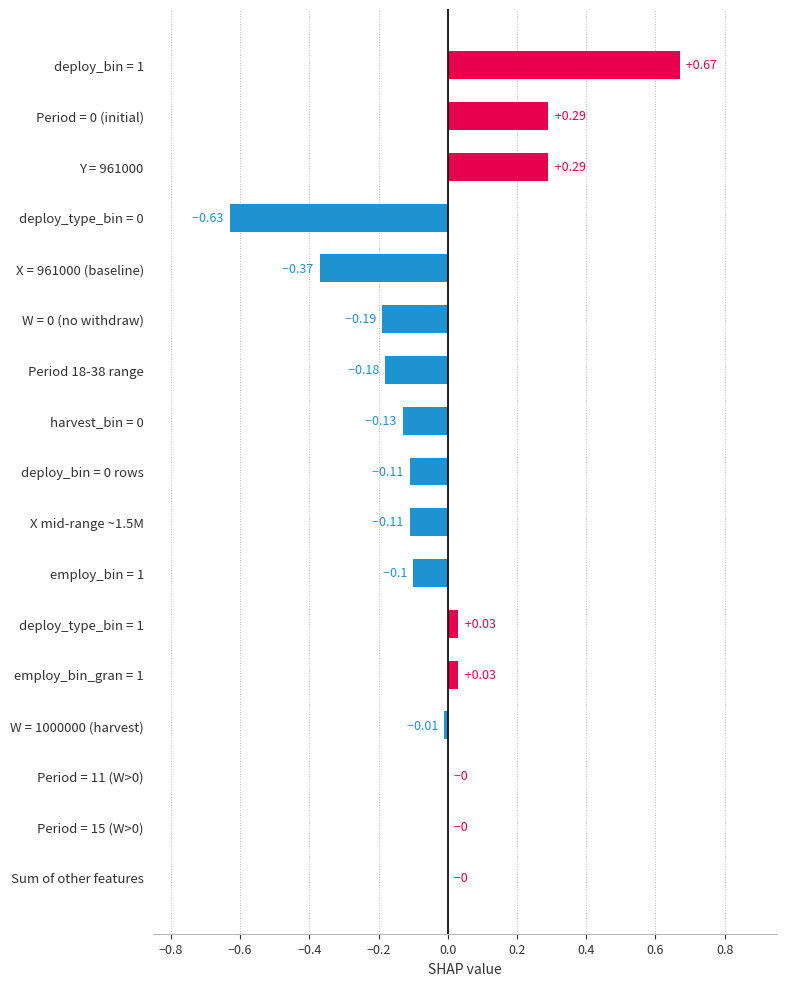

What is the sum of all values?

-0.5